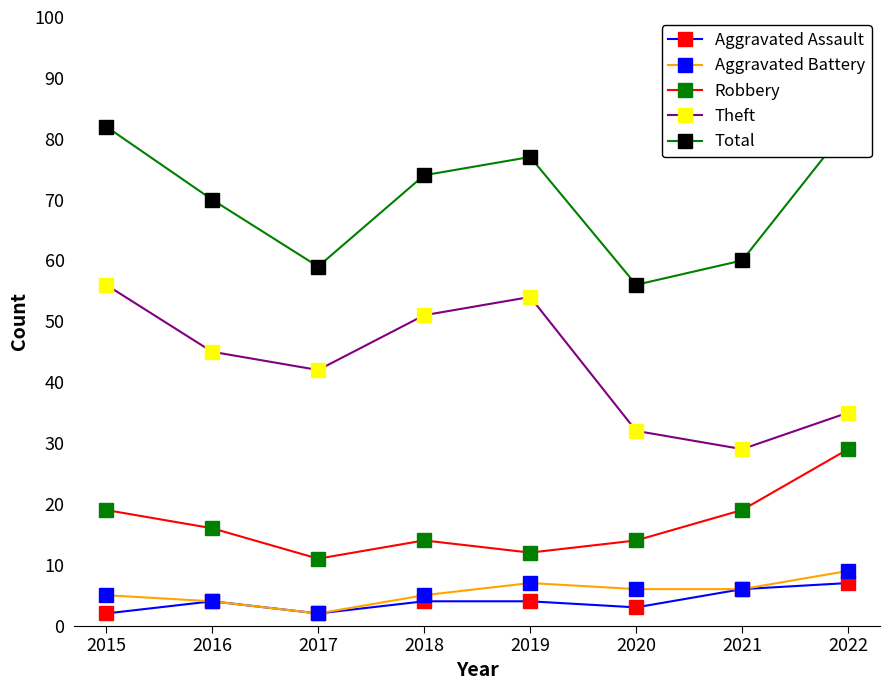

Between 2017 and 2018, which series saw the biggest shift?

Total